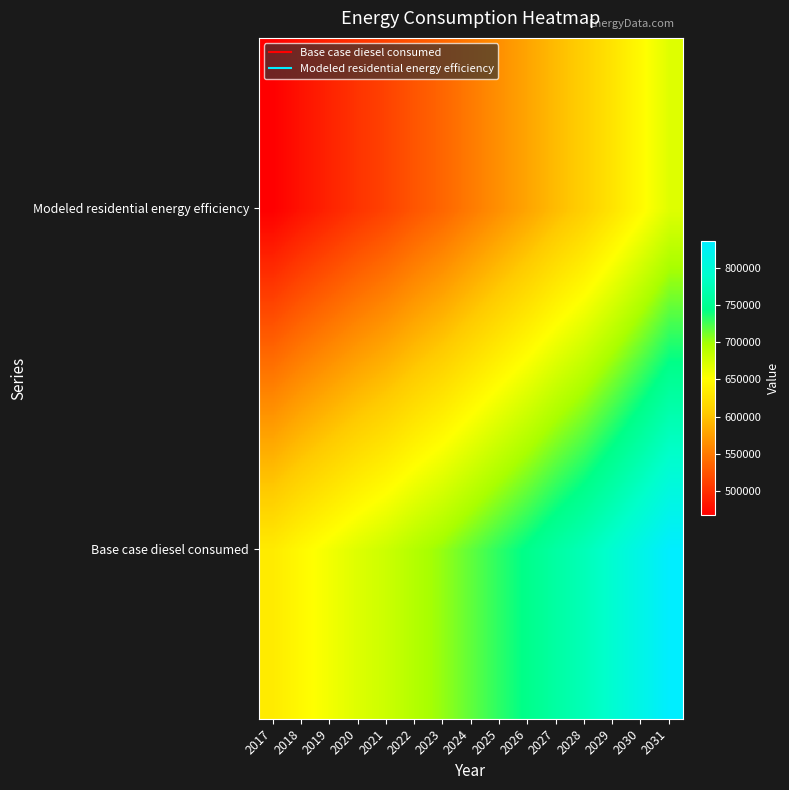

At how many categories does at least one series exceed 651622?

13